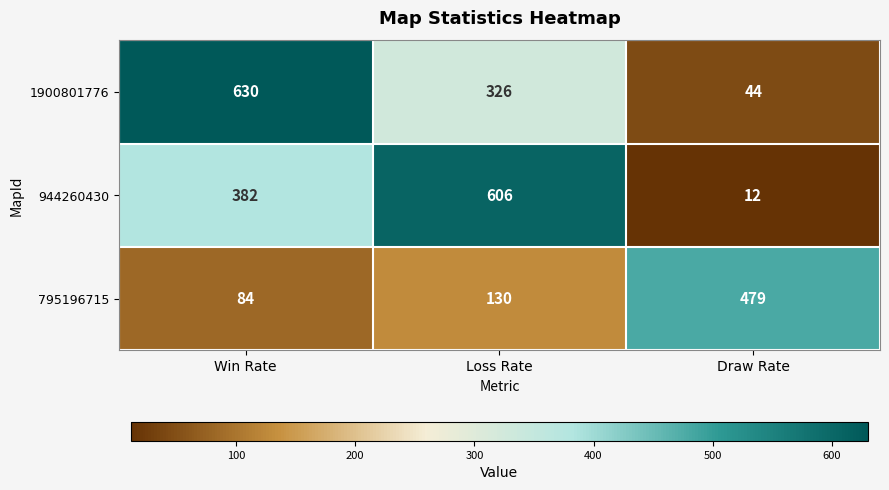

List the series in order of their peak value, lowest first.

795196715, 944260430, 1900801776